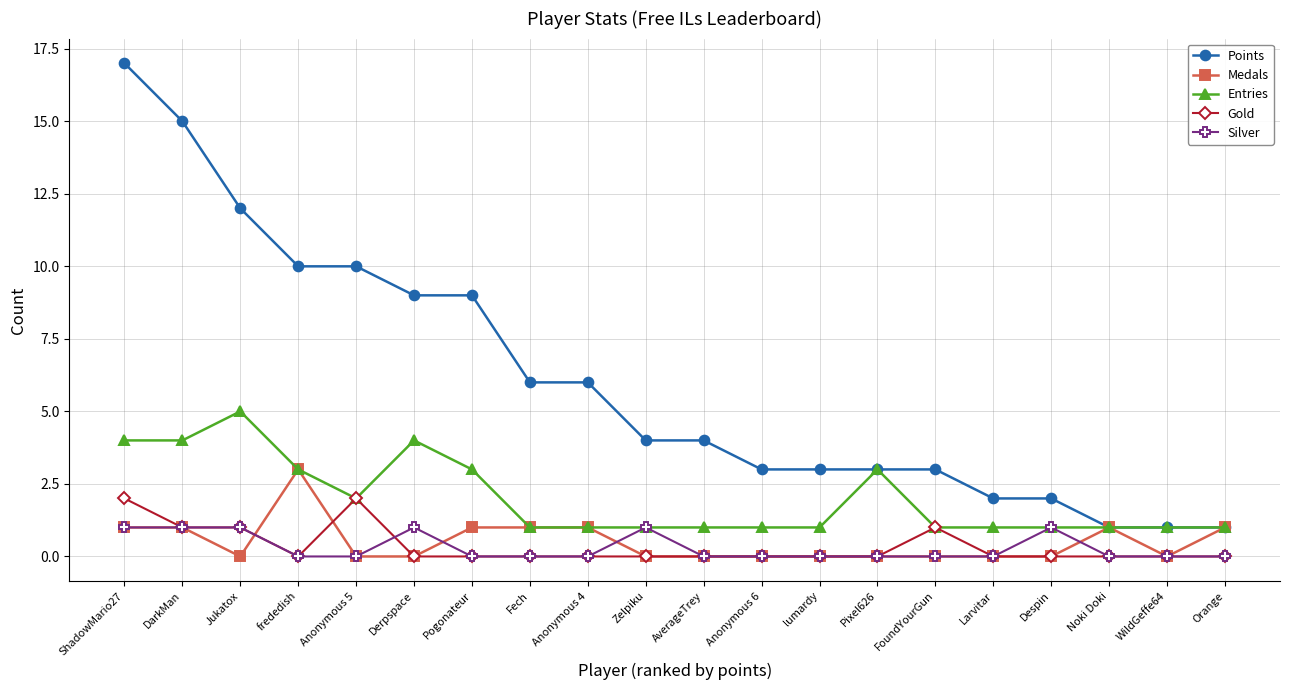

Reading right to left, transcribe all the data shown in this chart.

Points: 1	1	1	2	2	3	3	3	3	4	4	6	6	9	9	10	10	12	15	17
Medals: 1	0	1	0	0	0	0	0	0	0	0	1	1	1	0	0	3	0	1	1
Entries: 1	1	1	1	1	1	3	1	1	1	1	1	1	3	4	2	3	5	4	4
Gold: 0	0	0	0	0	1	0	0	0	0	0	0	0	0	0	2	0	1	1	2
Silver: 0	0	0	1	0	0	0	0	0	0	1	0	0	0	1	0	0	1	1	1